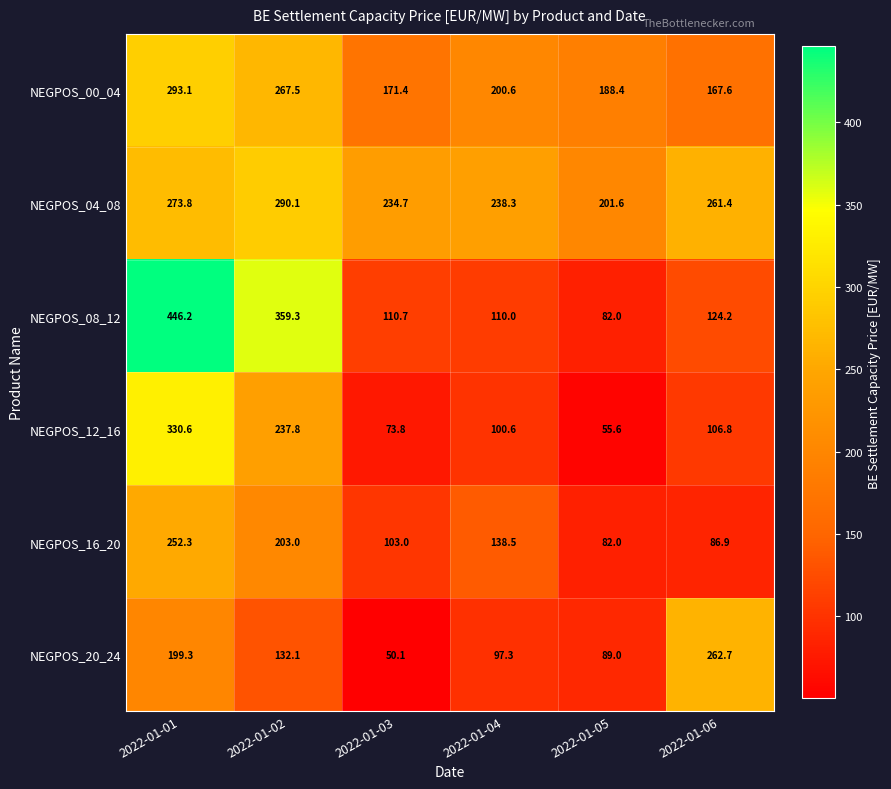

How many series are shown in this chart?

6